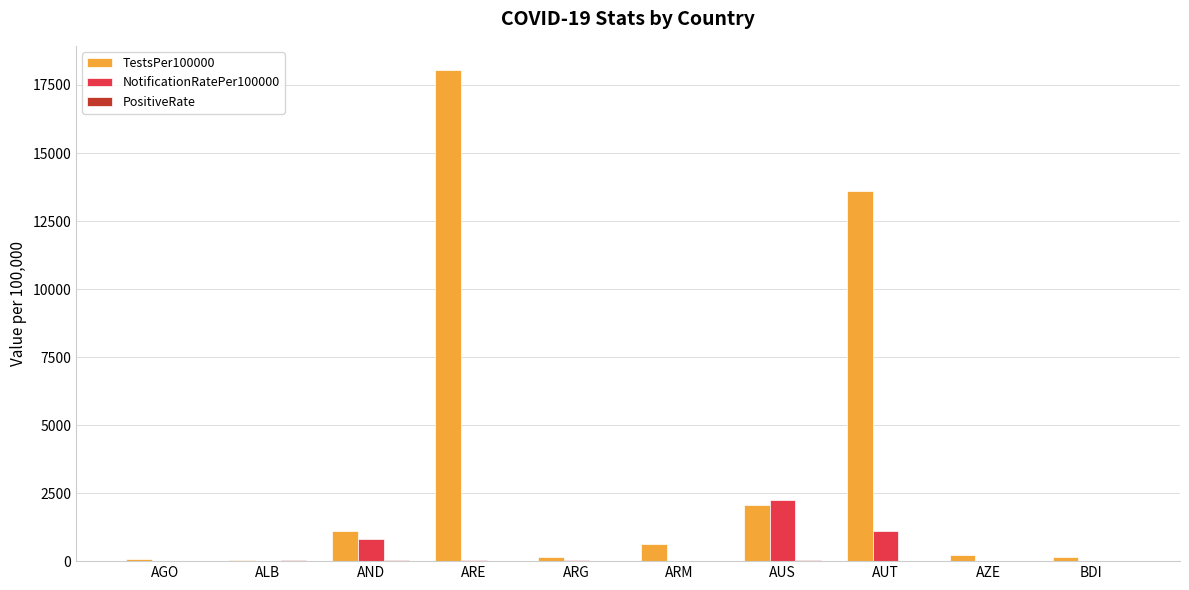

What is the greatest value displayed?

18037.2